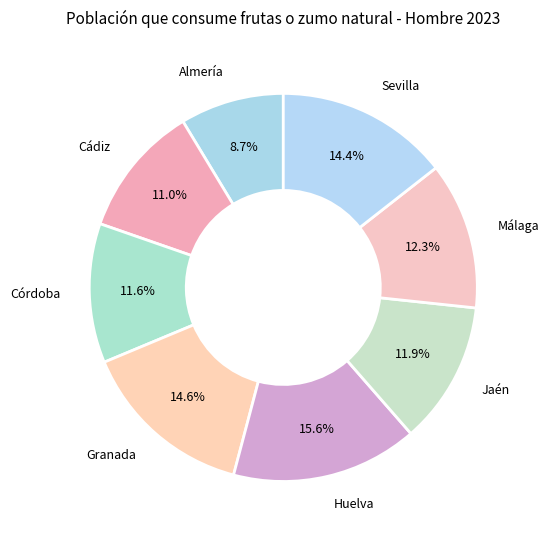

How many slices are in this pie chart?

8